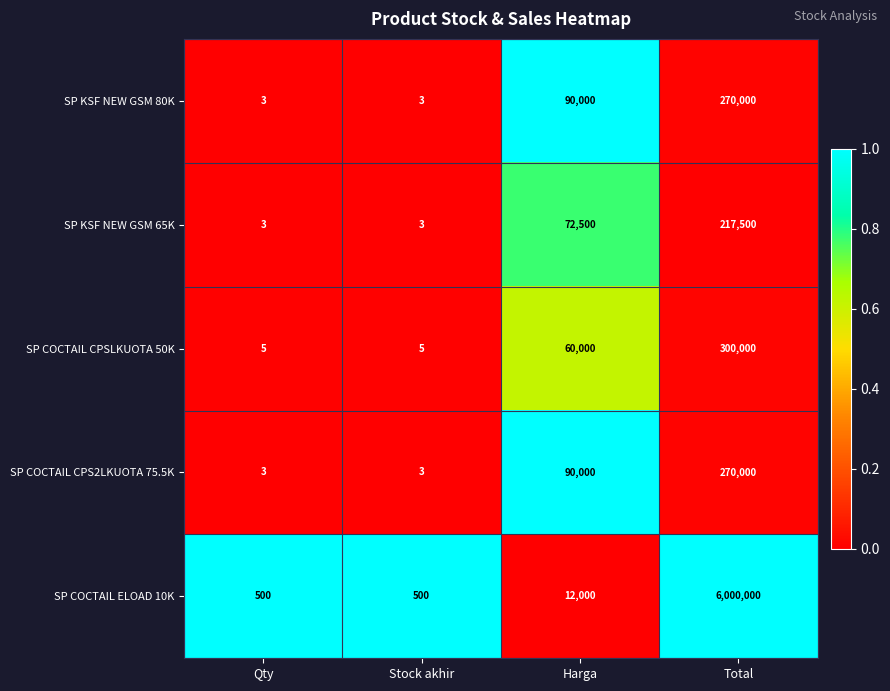

What is the difference between the highest and lowest values at Harga?

78000